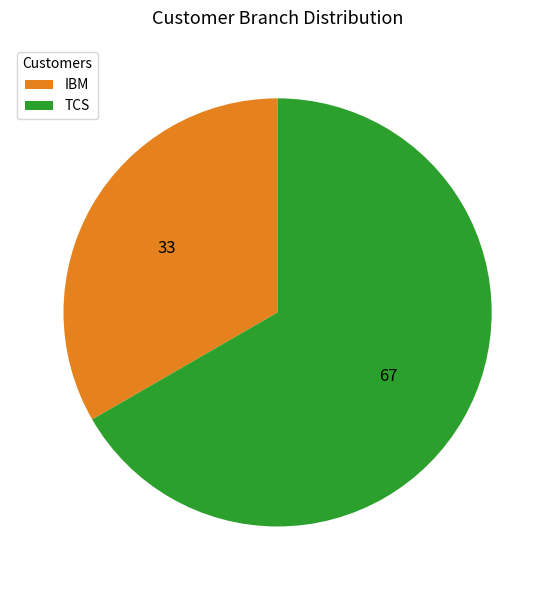

Which category has the biggest portion of the pie?

TCS